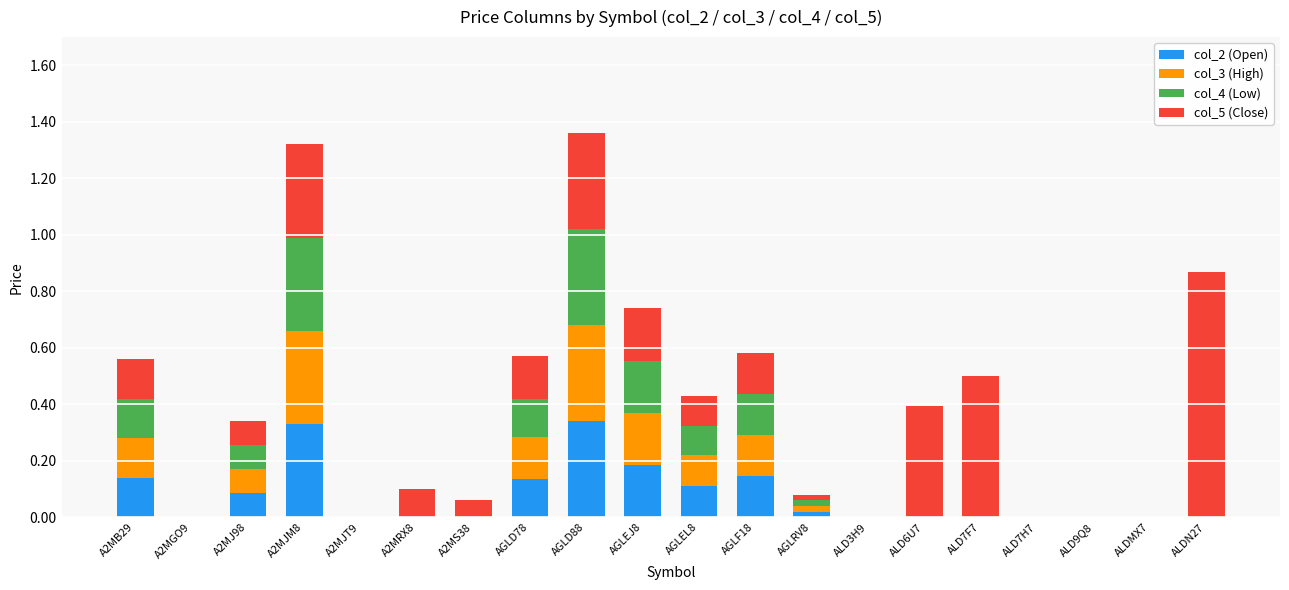

What is the sum of all col_2 (Open) values?

1.5